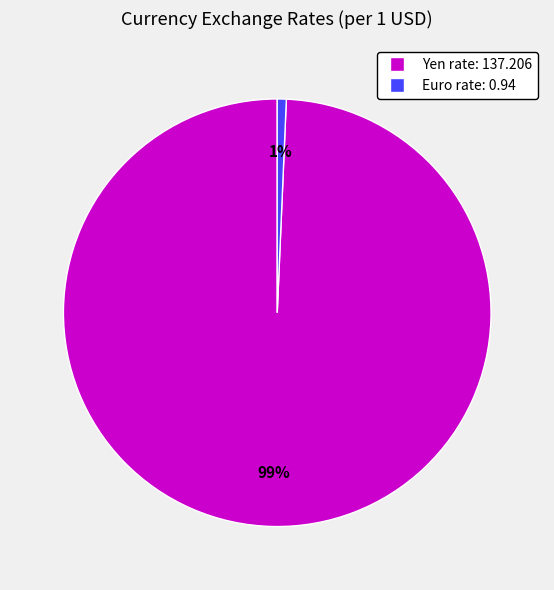

Is the sum of Yen and Euro greater than half?

Yes